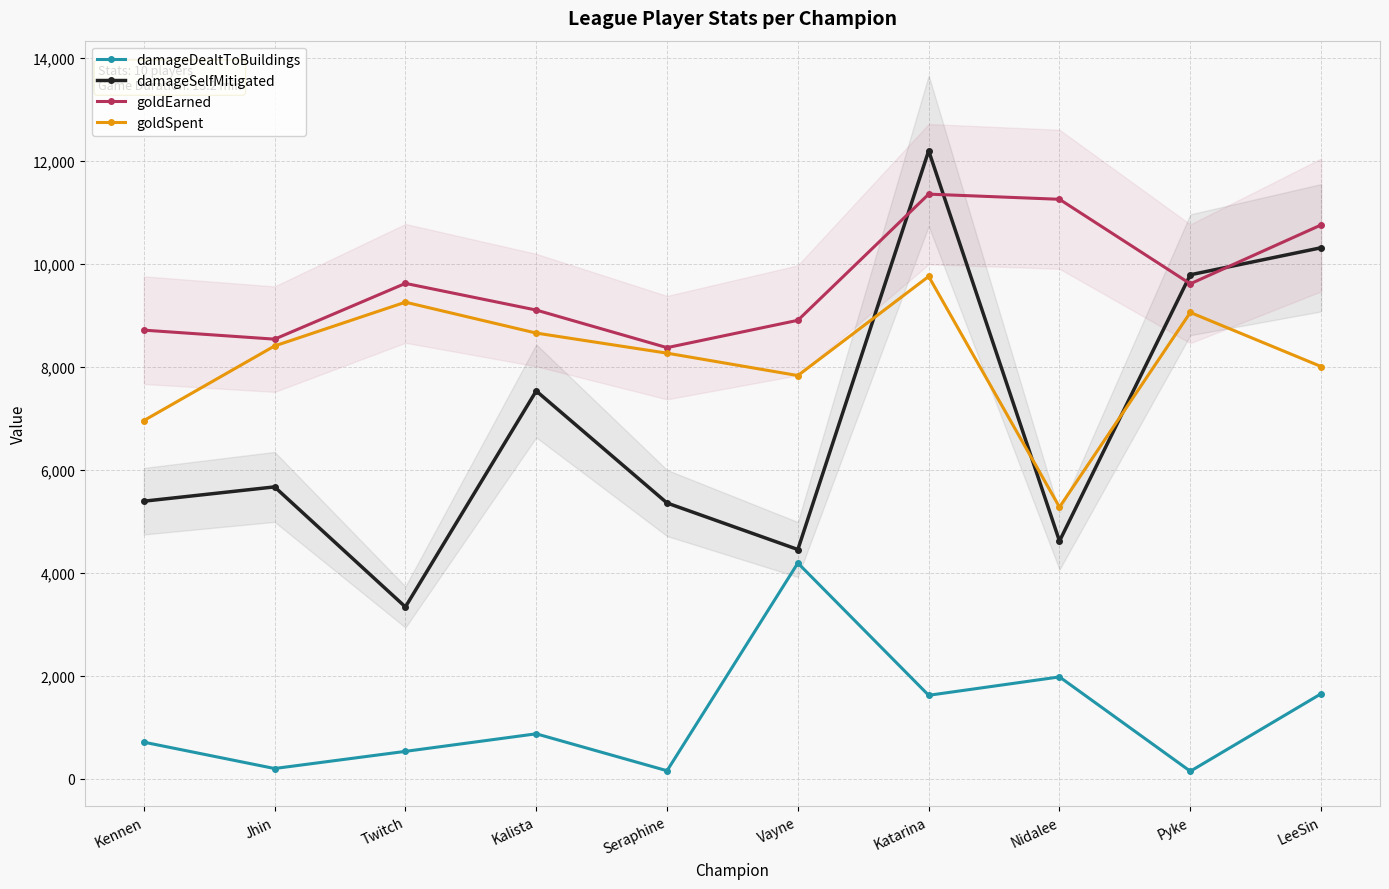

Is it true that damageDealtToBuildings equals 1646 at LeeSin?

True